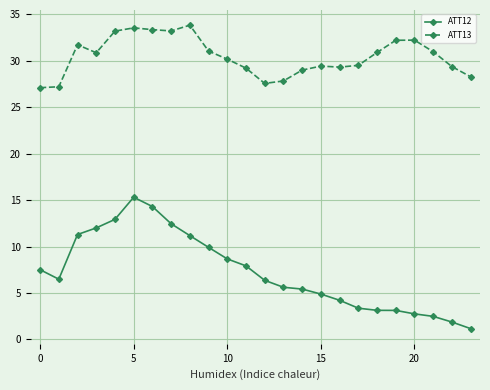

Rank the series by their average value, from lowest to highest.

ATT12, ATT13